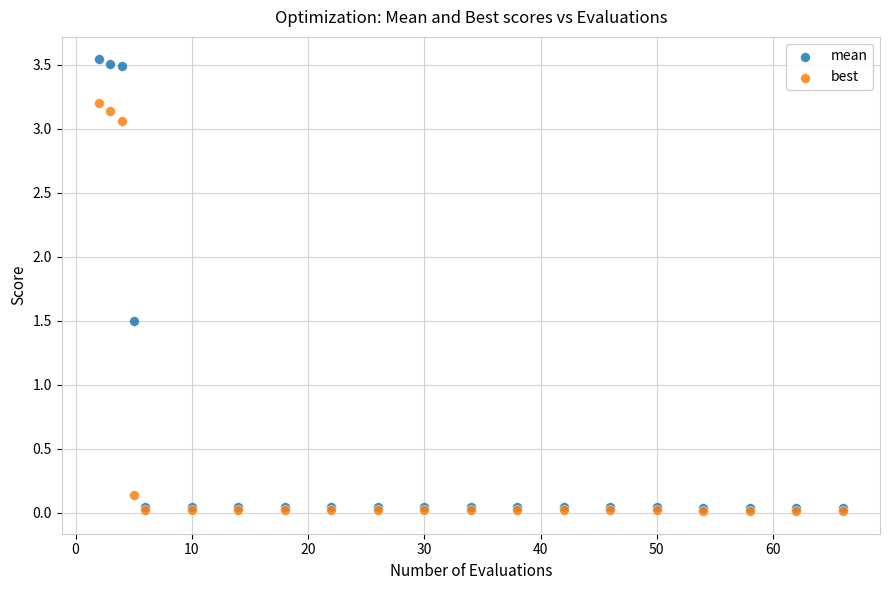

Across all series, what Y value is closest to 1?

1.5